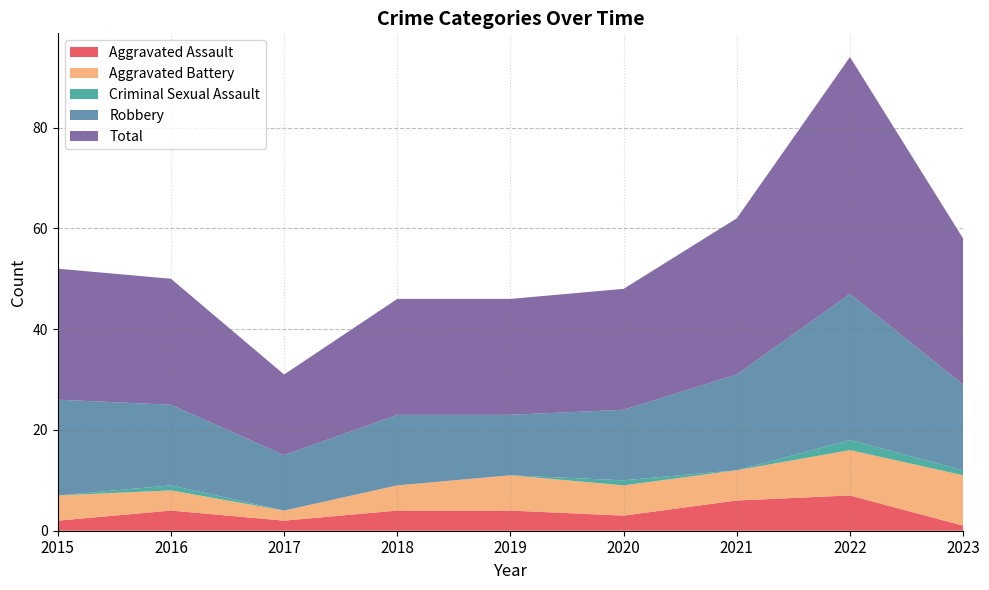

Reading left to right, list all the values displayed in this chart.

Aggravated Assault: 2	4	2	4	4	3	6	7	1
Aggravated Battery: 5	4	2	5	7	6	6	9	10
Criminal Sexual Assault: 0	1	0	0	0	1	0	2	1
Robbery: 19	16	11	14	12	14	19	29	17
Total: 26	25	16	23	23	24	31	47	29